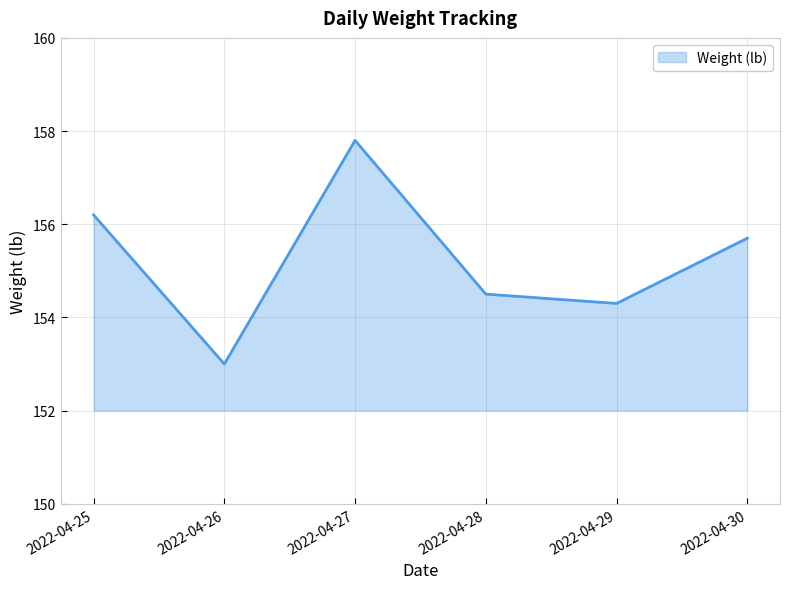

Reading left to right, list all the values displayed in this chart.

156.2	153.0	157.8	154.5	154.3	155.7